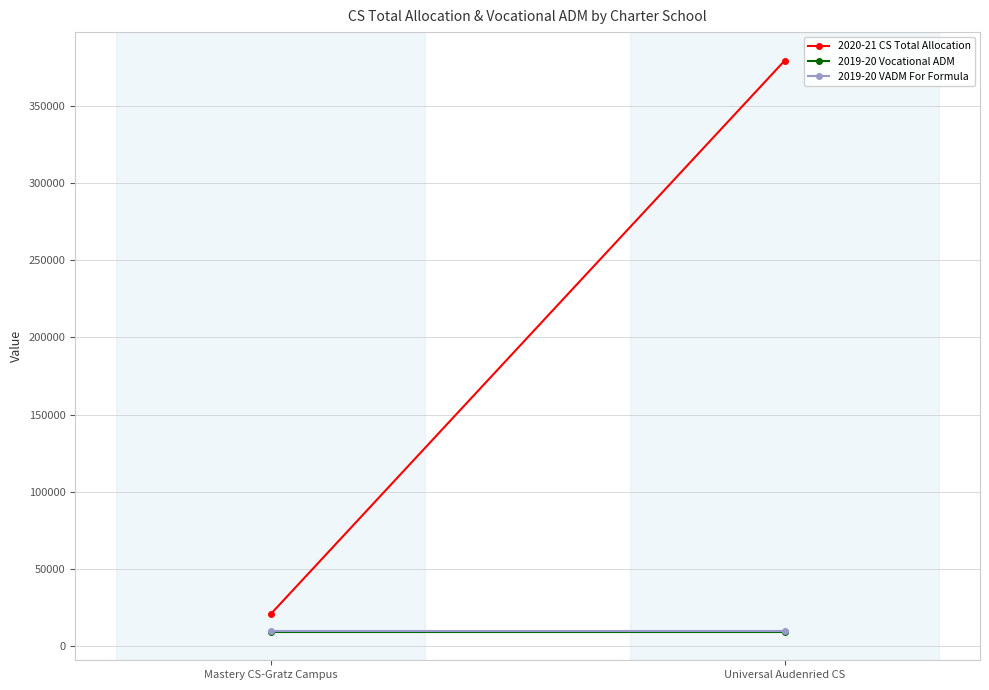

Read the 2019-20 Vocational ADM value at Mastery CS-Gratz Campus.

9136